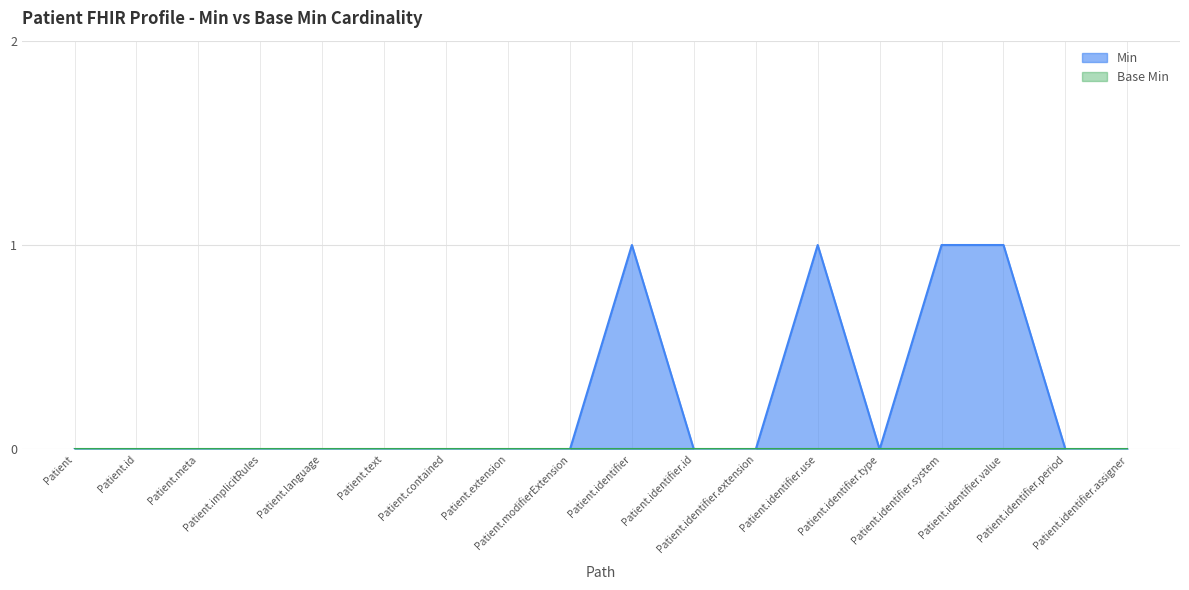

List the labels in order of value, largest first.

Patient.identifier, Patient.identifier.use, Patient.identifier.system, Patient.identifier.value, Patient, Patient.id, Patient.meta, Patient.implicitRules, Patient.language, Patient.text, Patient.contained, Patient.extension, Patient.modifierExtension, Patient.identifier.id, Patient.identifier.extension, Patient.identifier.type, Patient.identifier.period, Patient.identifier.assigner